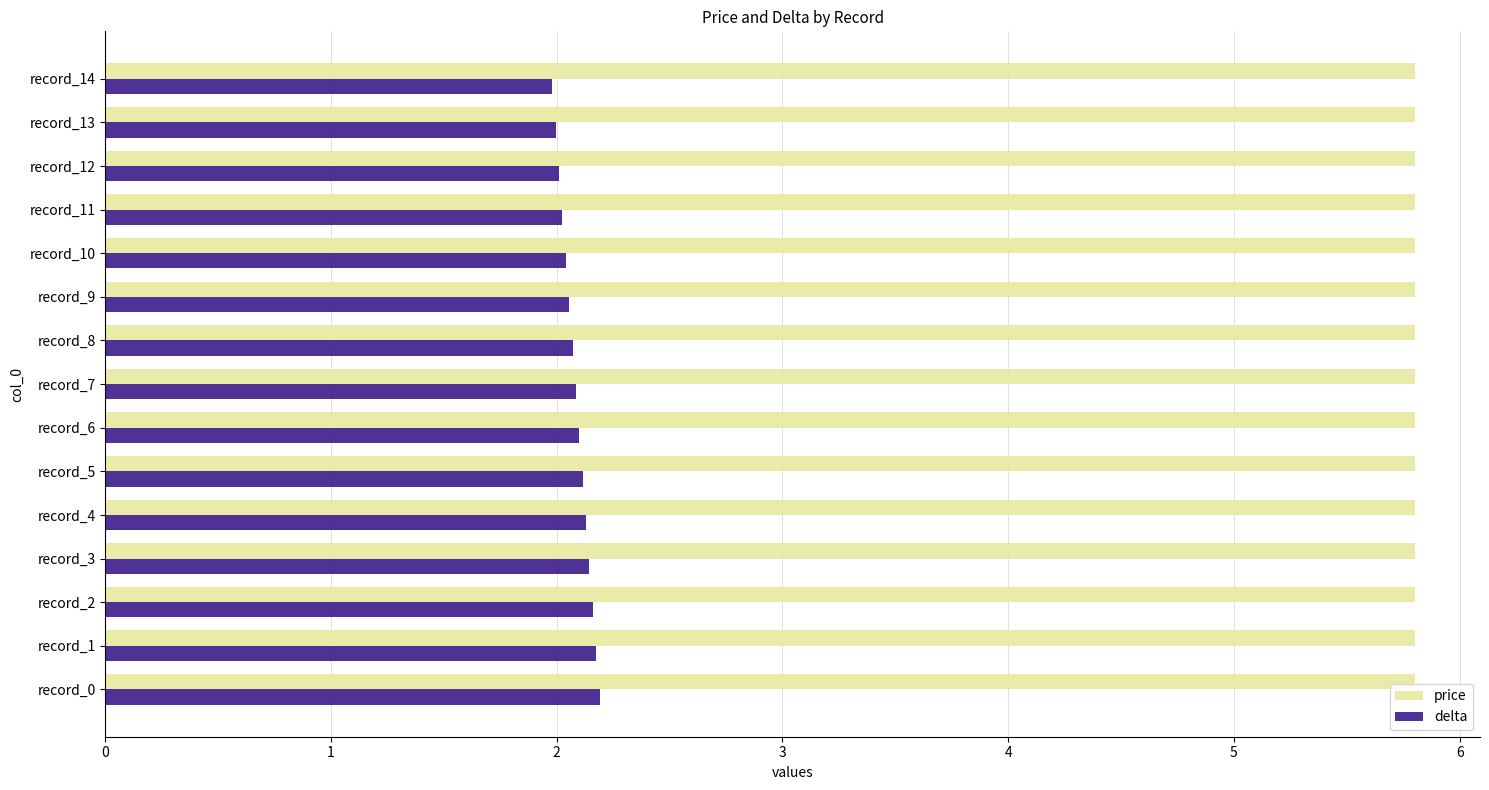

What is the minimum value shown in the chart?

2.0